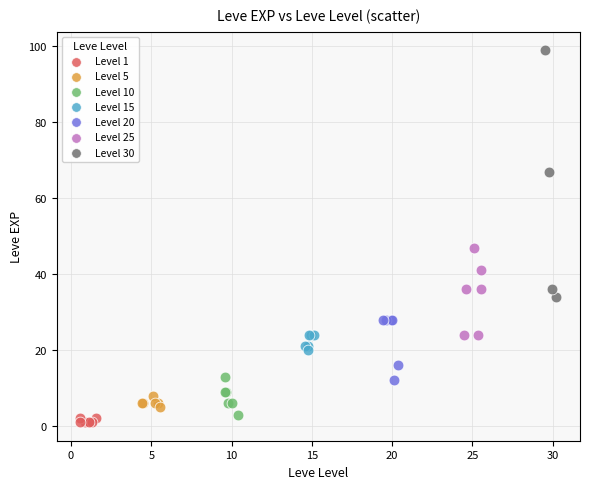

Which series reaches the minimum Y coordinate?

Level 1